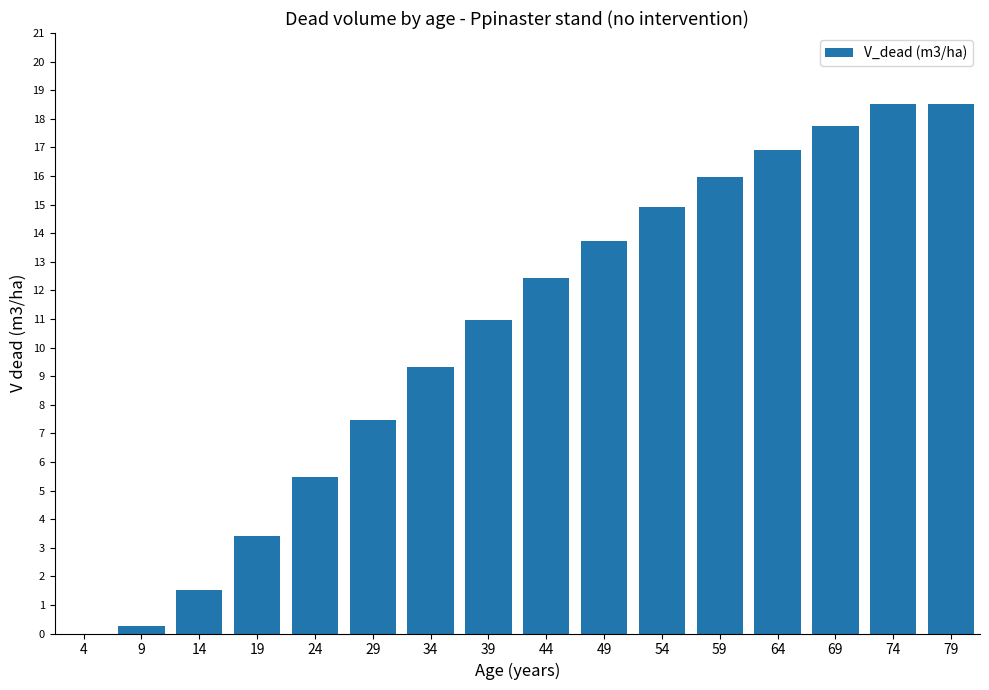

How many values are above zero?

15